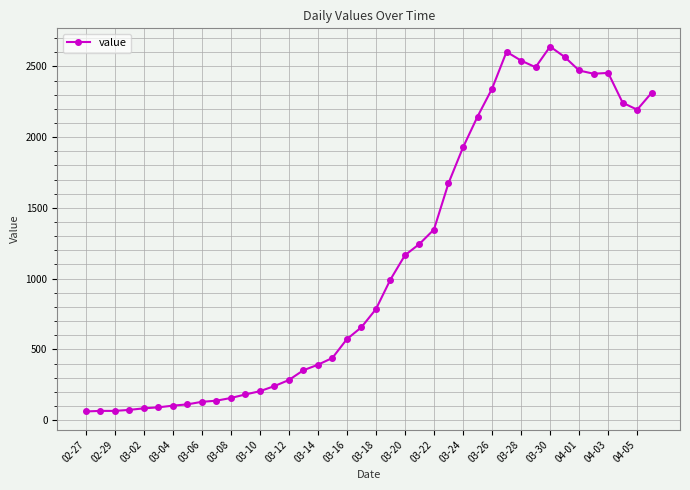

True or false: the data has more than 1 interior local peaks.

True